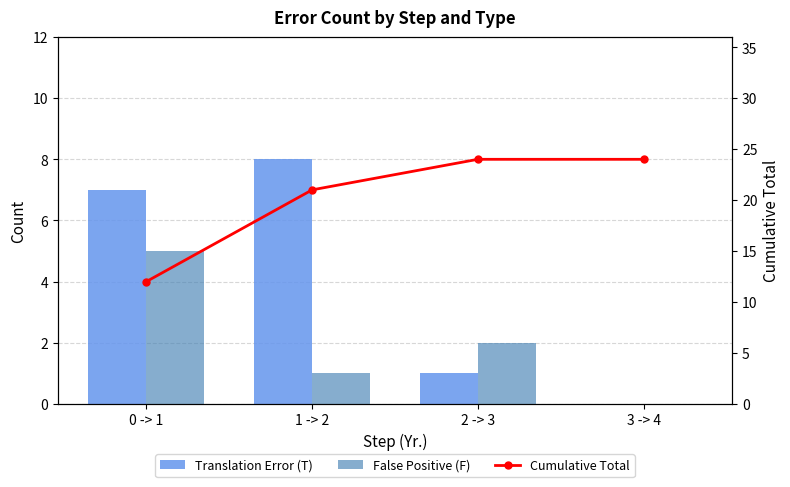

What are all the series names shown in the legend?

Translation Error (T), False Positive (F), Cumulative Total